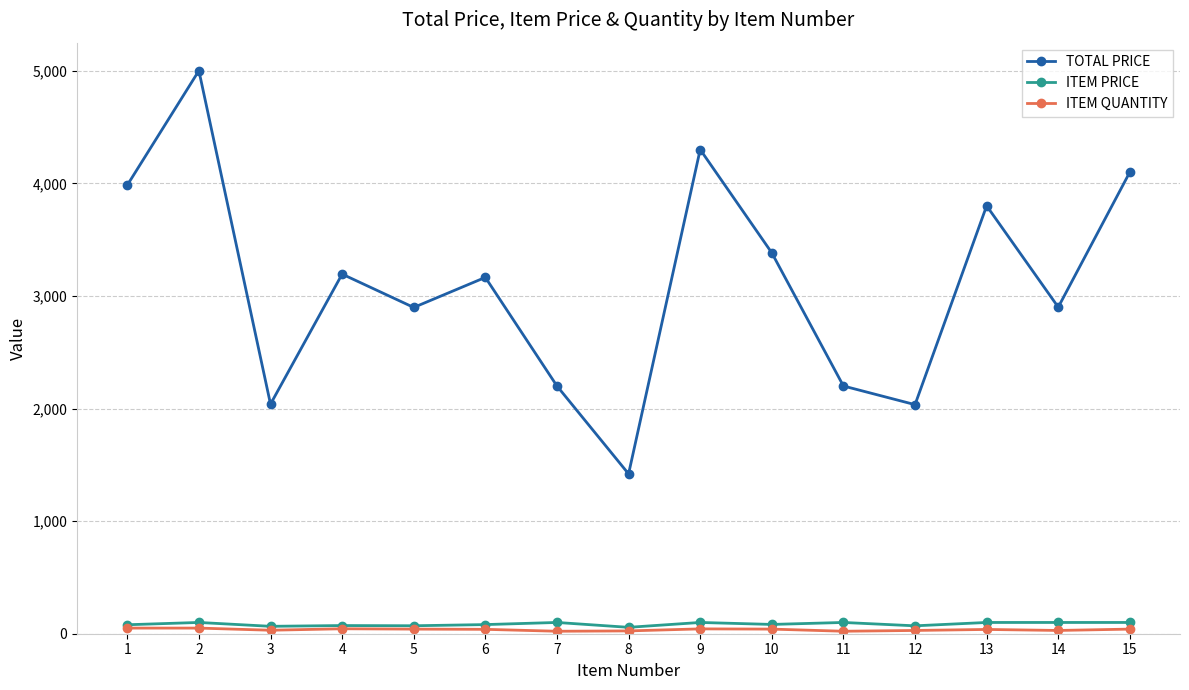

How many interior local peaks does the TOTAL PRICE series have?

5